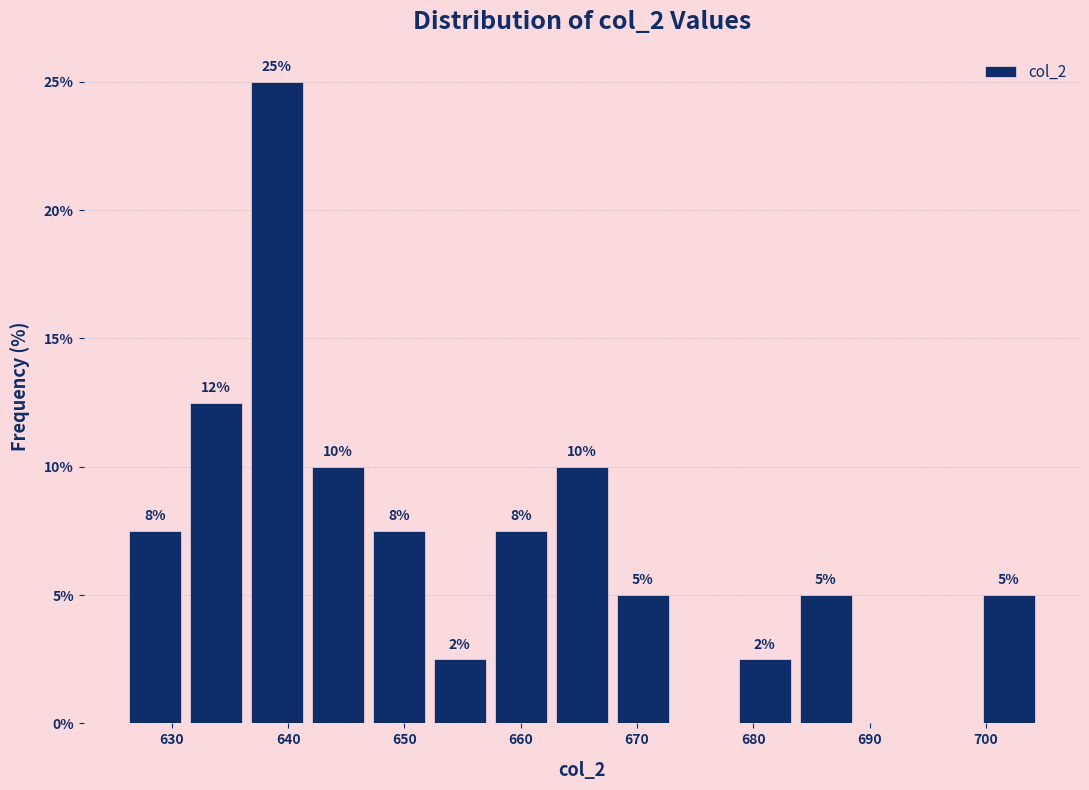

Over which range of the x-axis is the bar tallest?

636 to 642